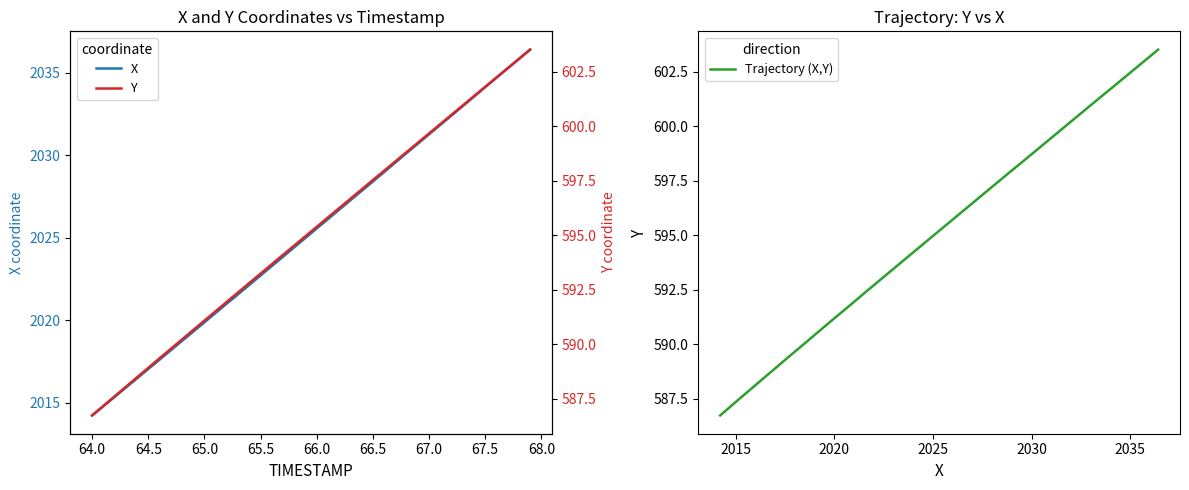

What is the minimum value for Trajectory (X,Y)?

586.7